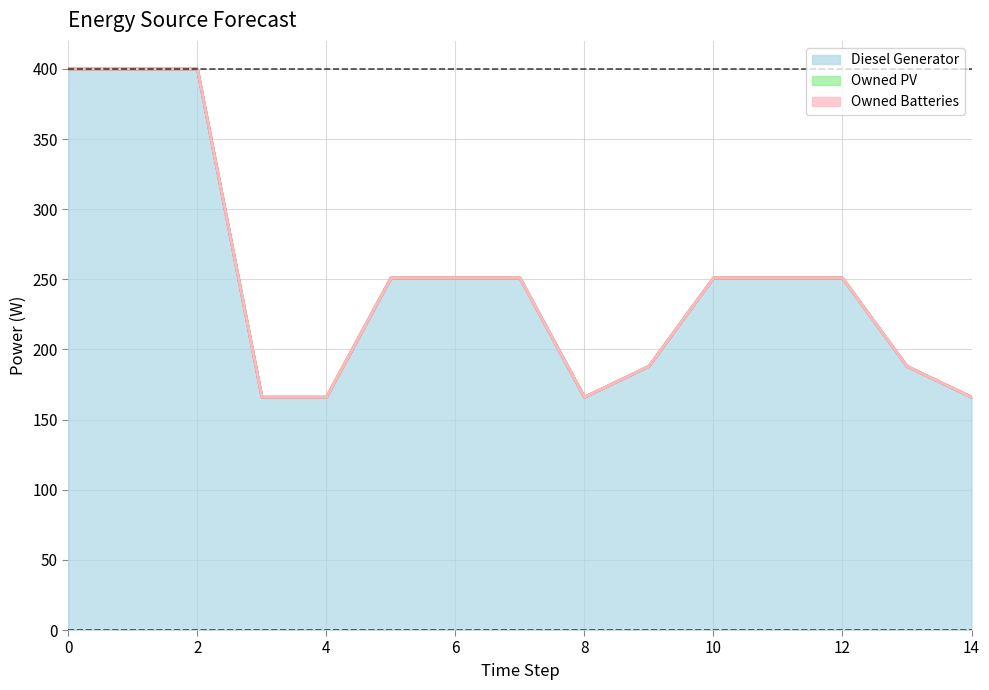

True or false: Owned Batteries has more than 0 interior local peaks.

False